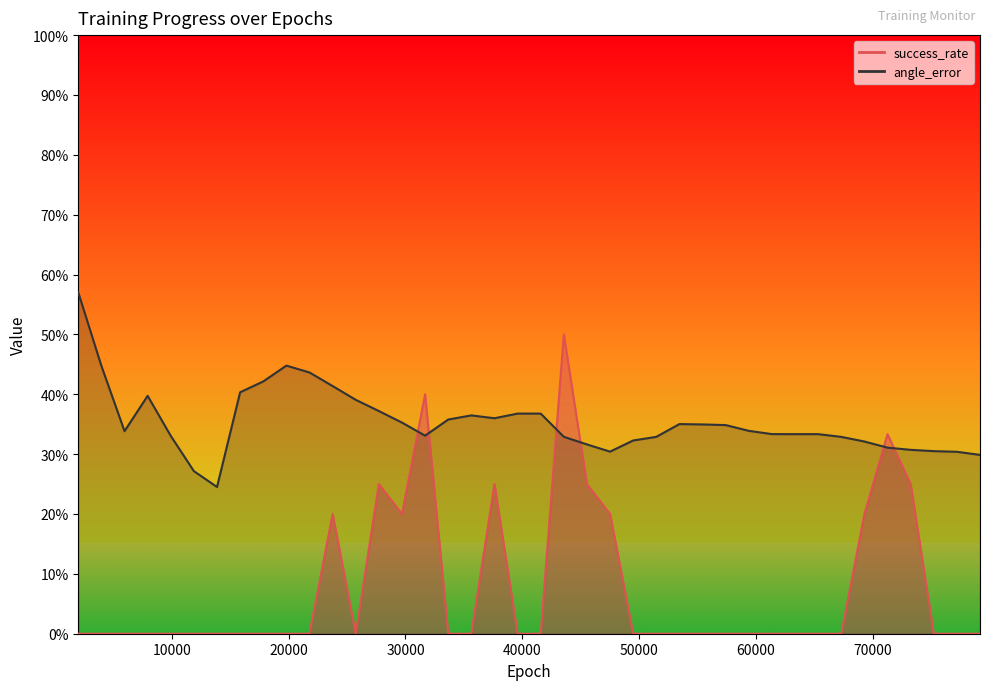

Which series ends up on top after the final intersection of angle_error and success_rate?

angle_error